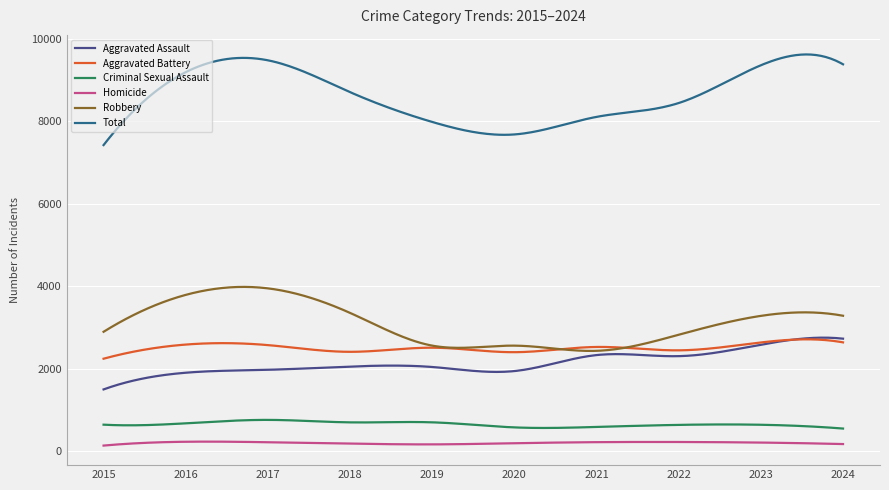

Is this an area chart (filled region under the line)?

No